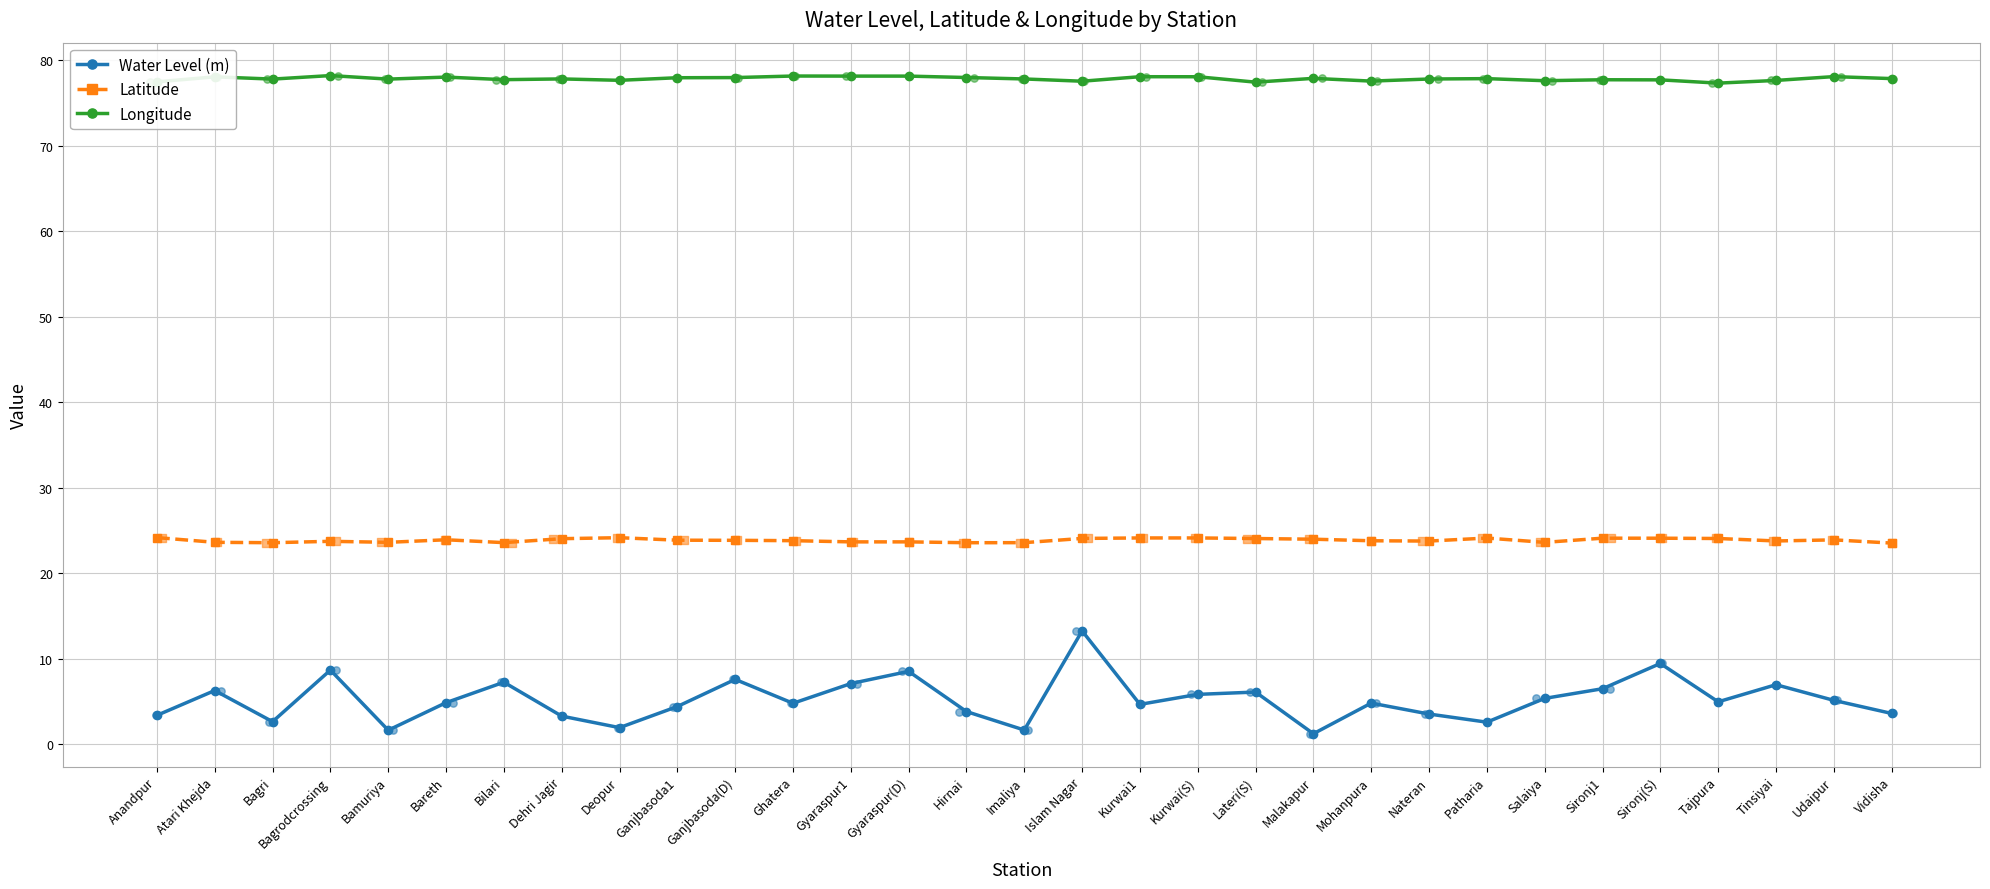

Which series contains the highest Y value?

Longitude